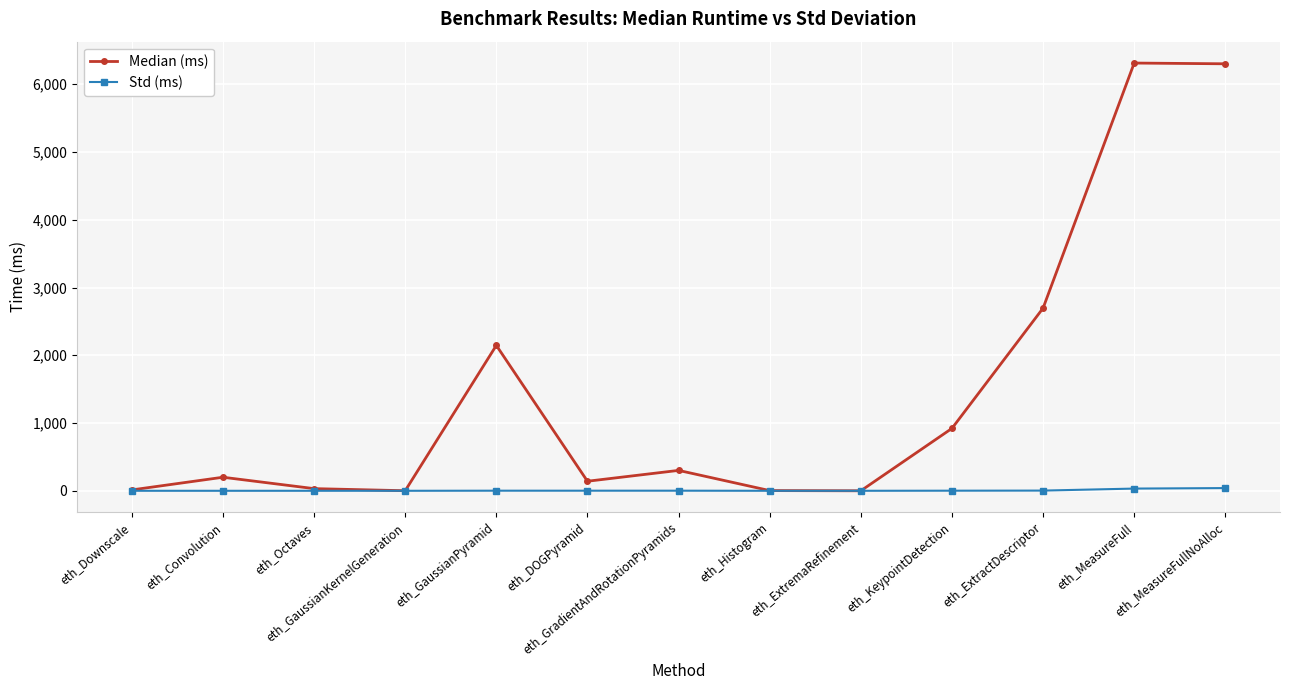

What position from the right is eth_MeasureFull?

2